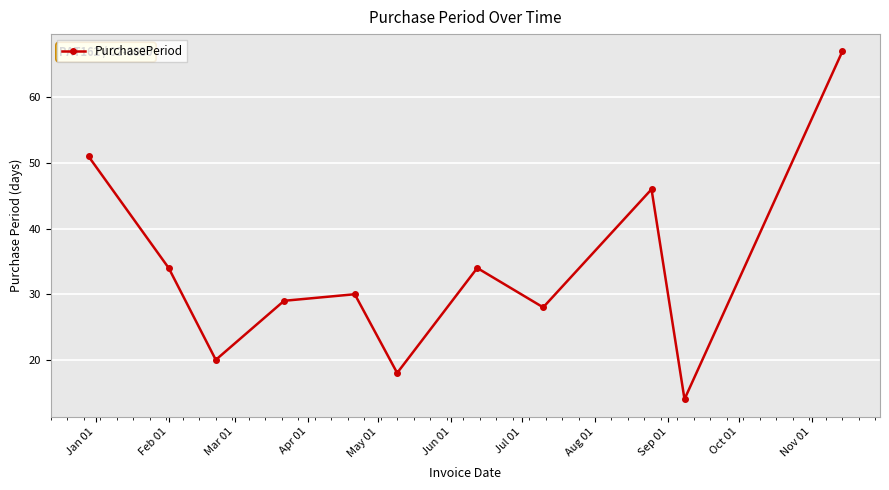

What is the sum of all values?

371